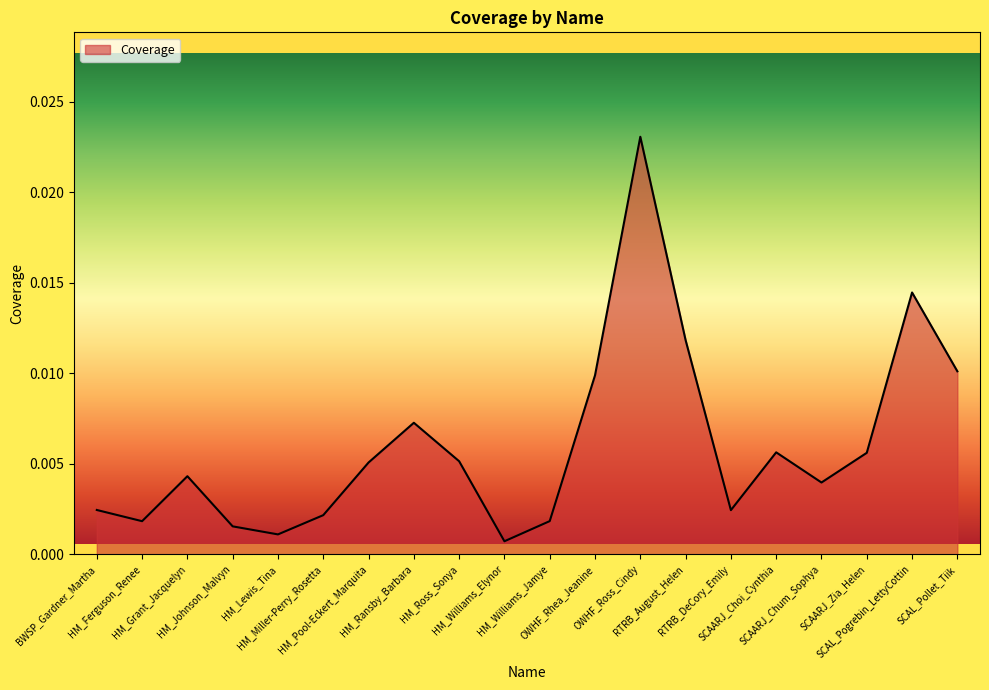

How many lines are shown in the chart?

1